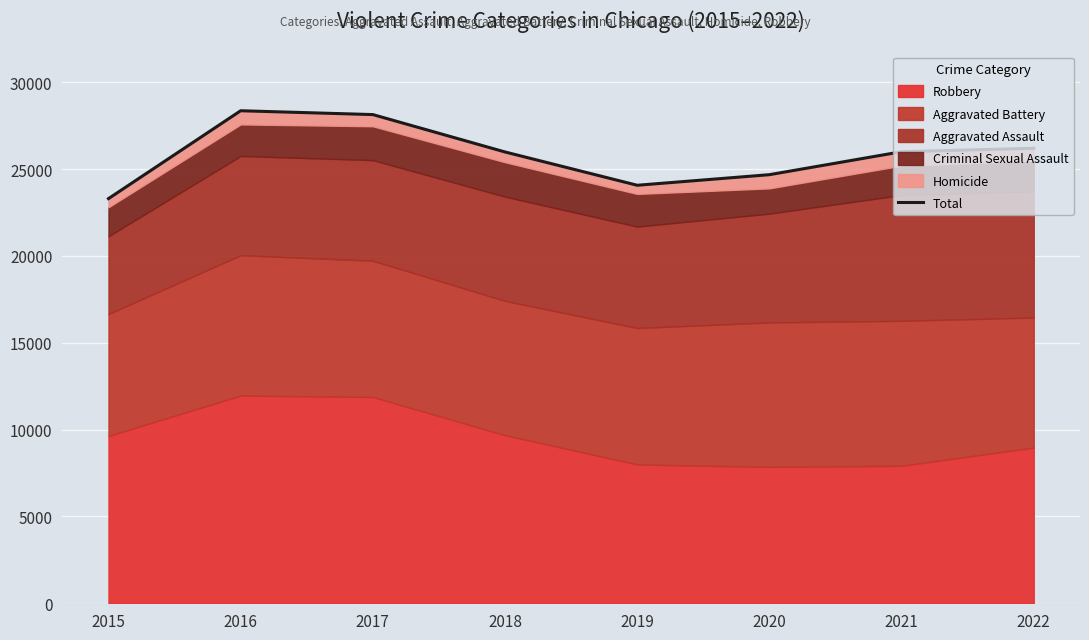

List the labels in order of value, smallest first.

2015, 2019, 2020, 2018, 2021, 2022, 2017, 2016